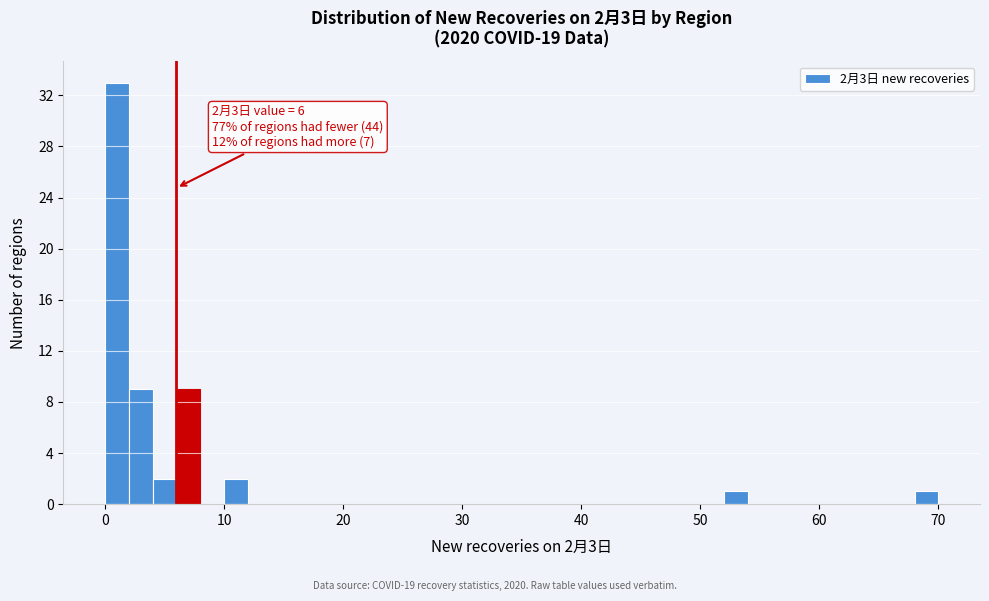

Around what value on the x-axis is the tallest bar? Give the approximate position of its centre, as read against the axis.

1